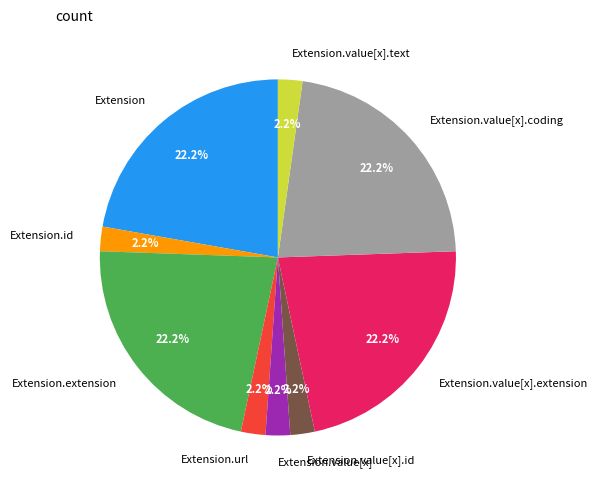

To the nearest percent, what is the combined percentage of Extension.value[x].id and Extension.url?

4%